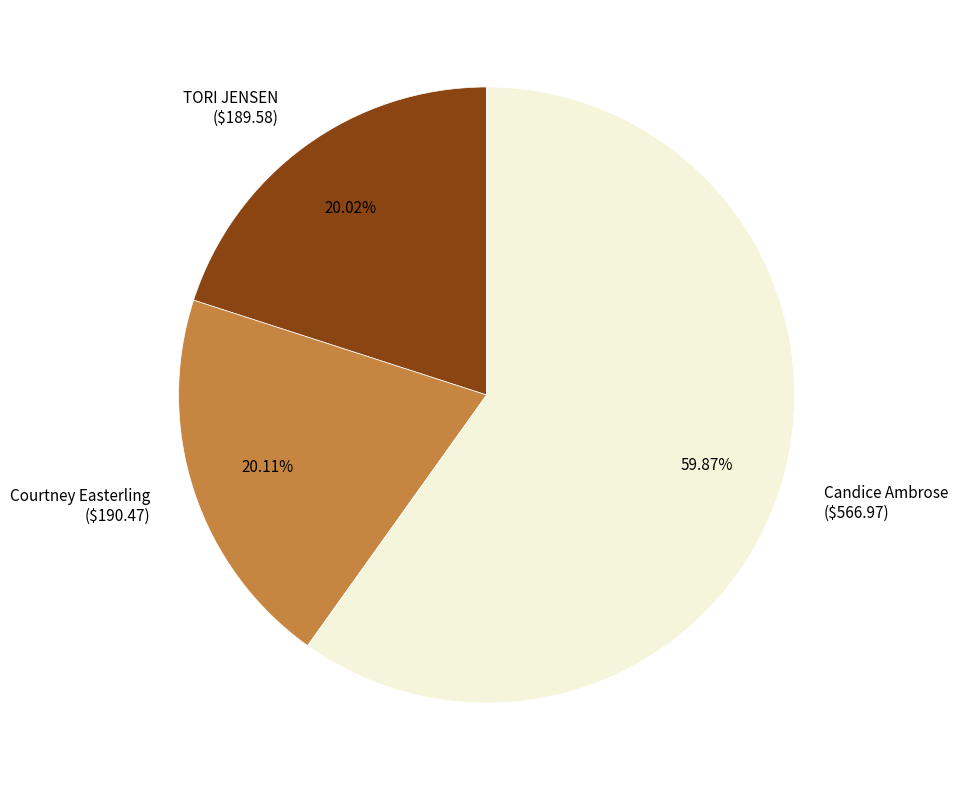

To the nearest percent, what is the difference between the largest and smallest slice percentages?

40%